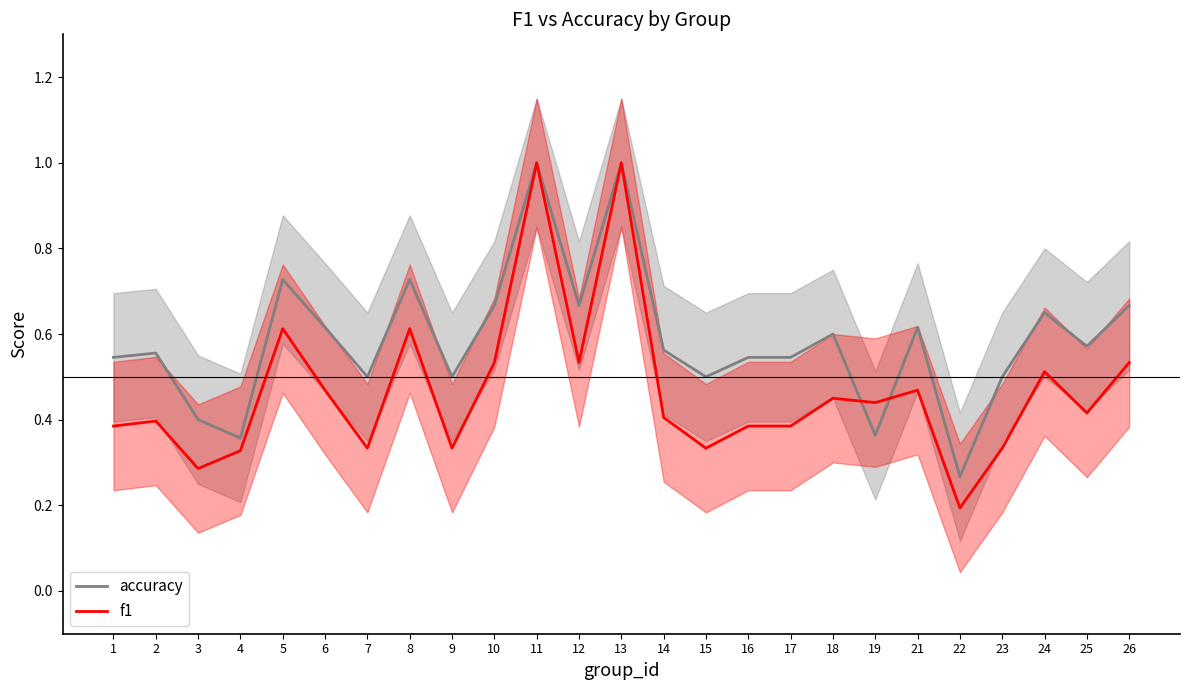

At how many categories does at least one series exceed 0?

25